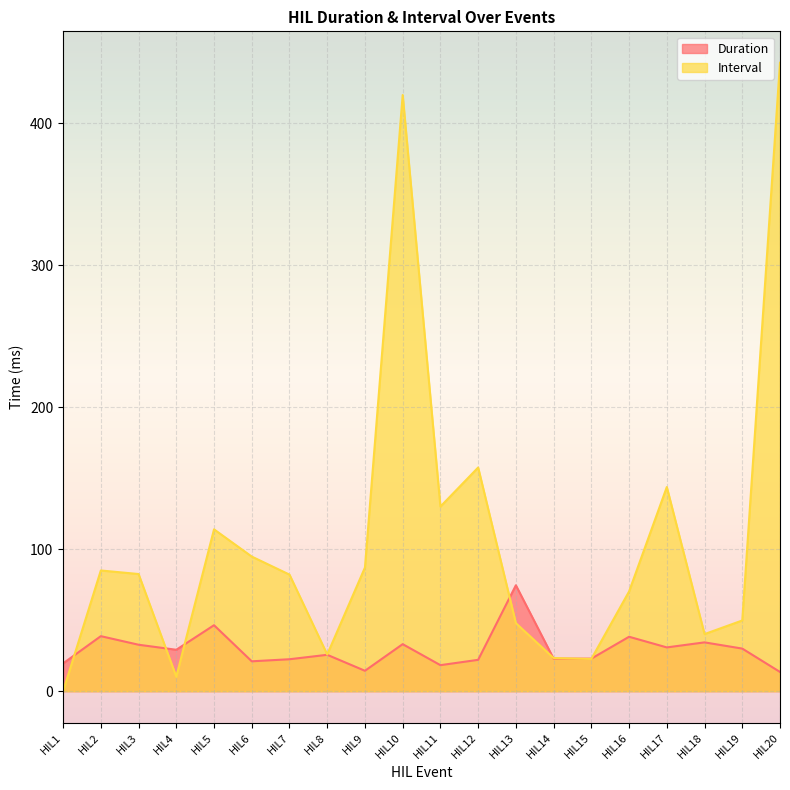

After their last crossing, which series has the higher values: Duration or Interval?

Interval